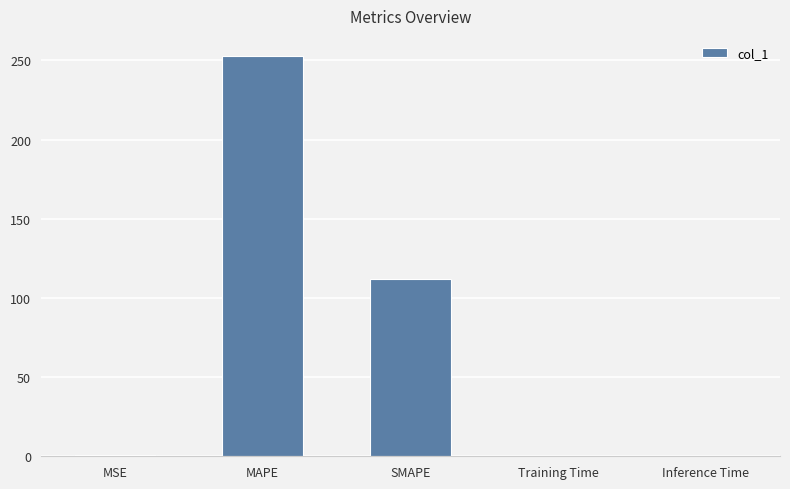

Is it true that the value at SMAPE is 166.9?

False